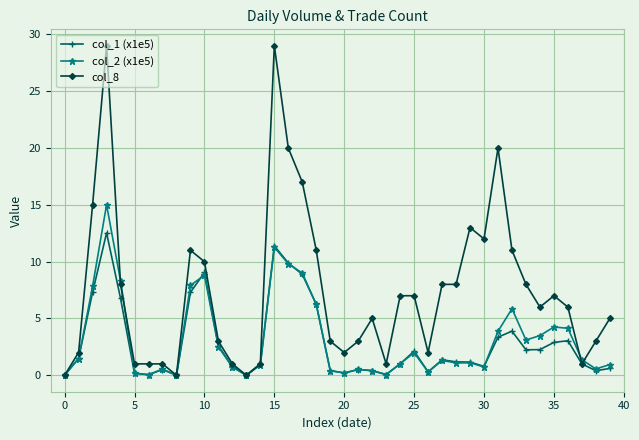

Which series has the largest range (max minus min)?

col_8